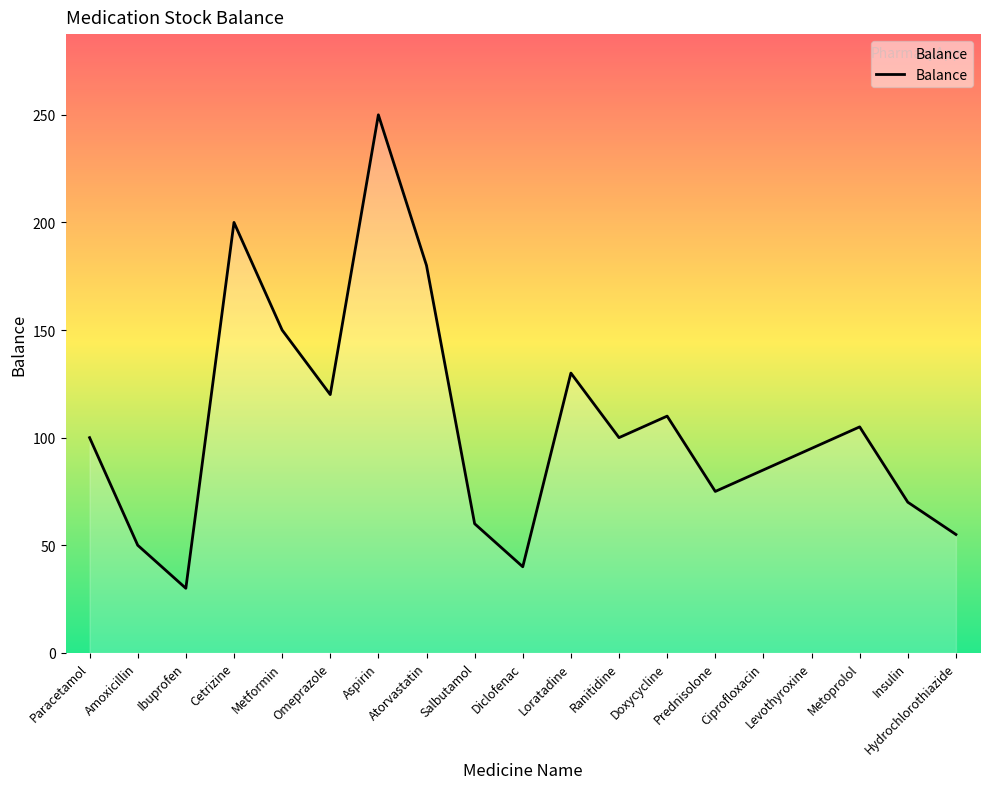

Where is the first local minimum?

Ibuprofen